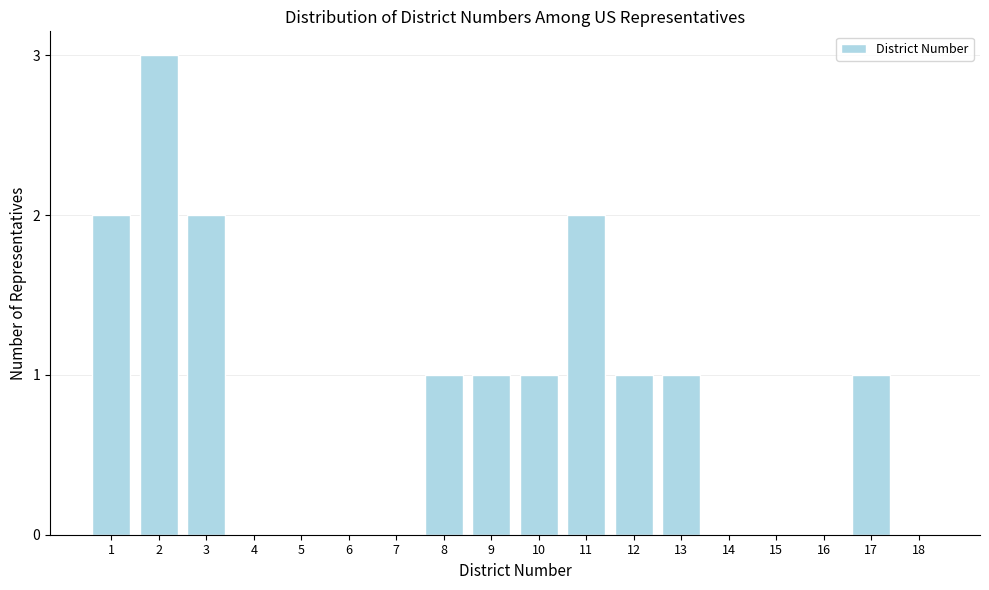

What is the change in value from 5 to 11?

+2